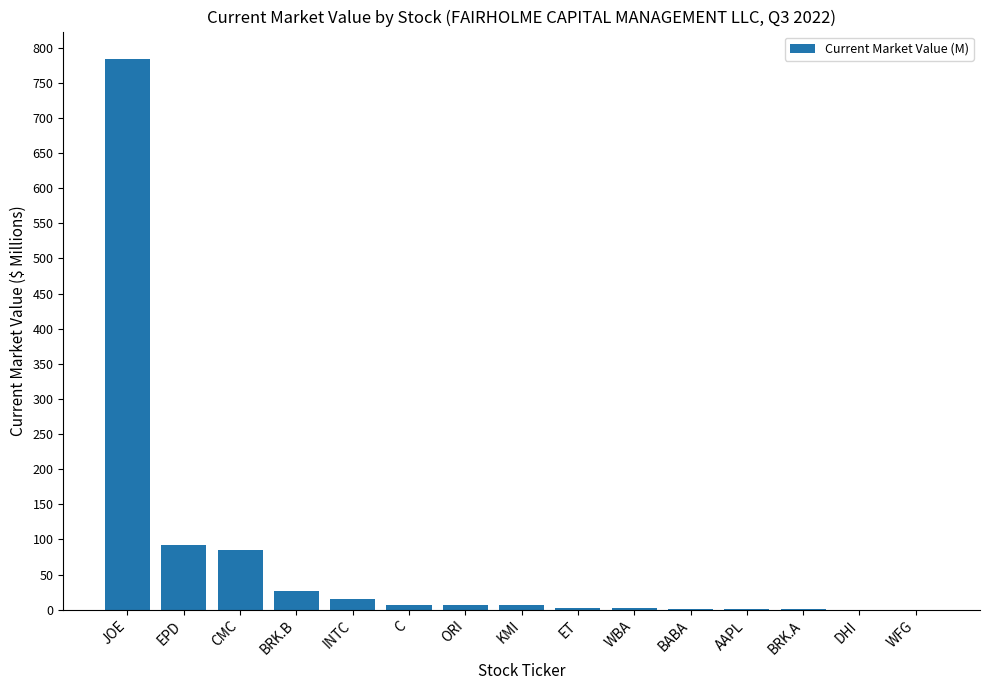

Read the value at EPD.

92.3